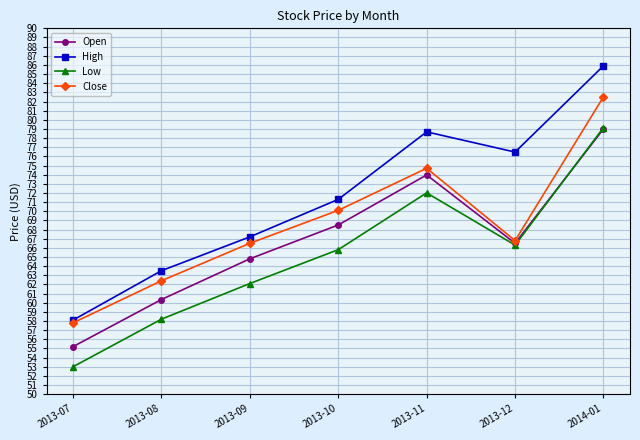

What is the total value across all series at 2013-07?

224.1